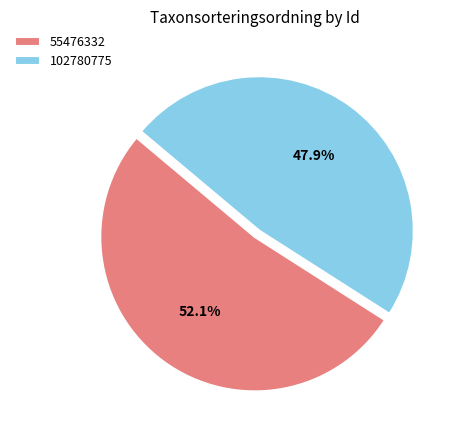

Approximately how many times larger is the value at 102780775 compared to 55476332?

0.9